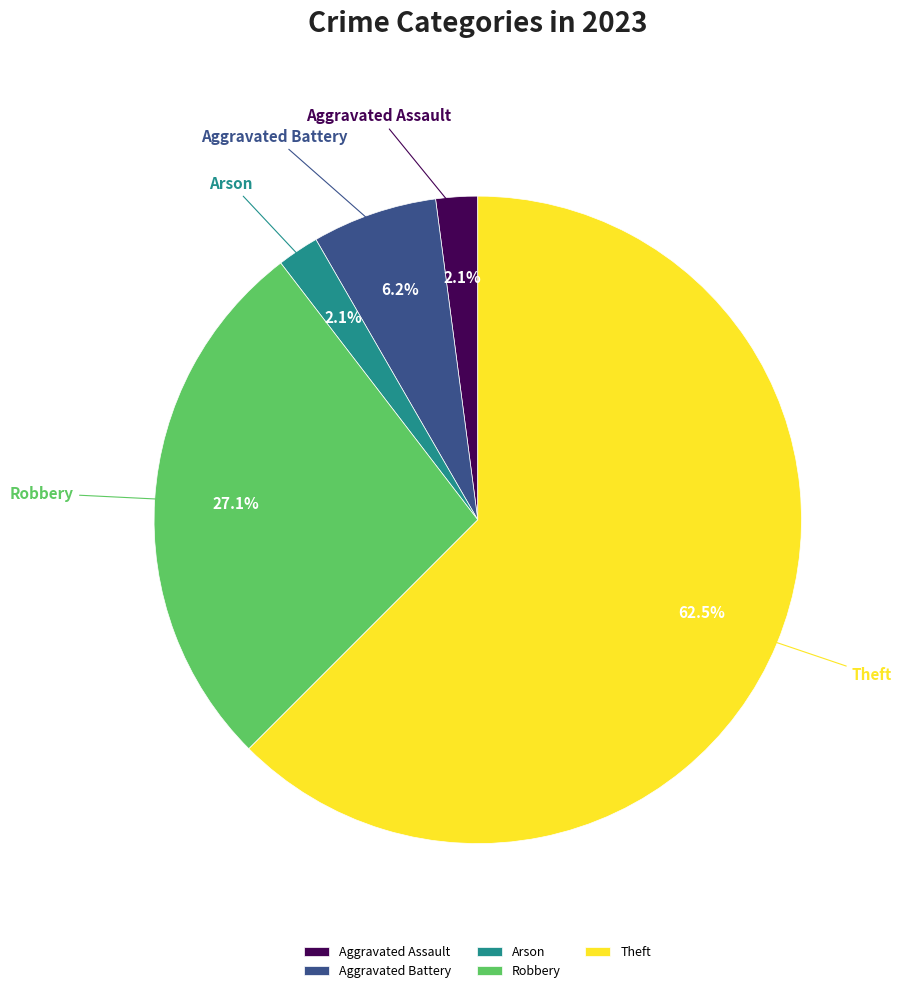

To the nearest percent, what percentage of the pie is Robbery?

27%